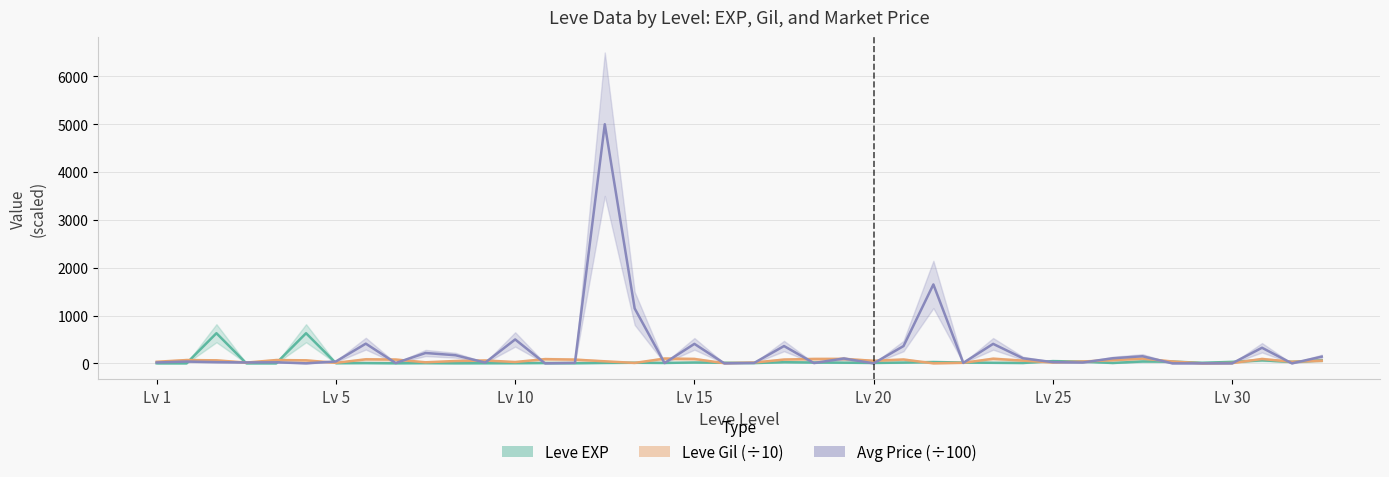

List the labels in order of Leve Gil (÷10) value, smallest first.

35, 26, 19, 36, 16, Lv 30, 27, Lv 15, 20, 30, 9, 12, Lv 1, 38, 31, 34, 15, 10, 24, 39, 29, 11, Lv 10, Lv 25, 32, Lv 5, Lv 20, 14, 8, 21, 25, 7, 13, 18, 22, 37, 23, 28, 17, 33